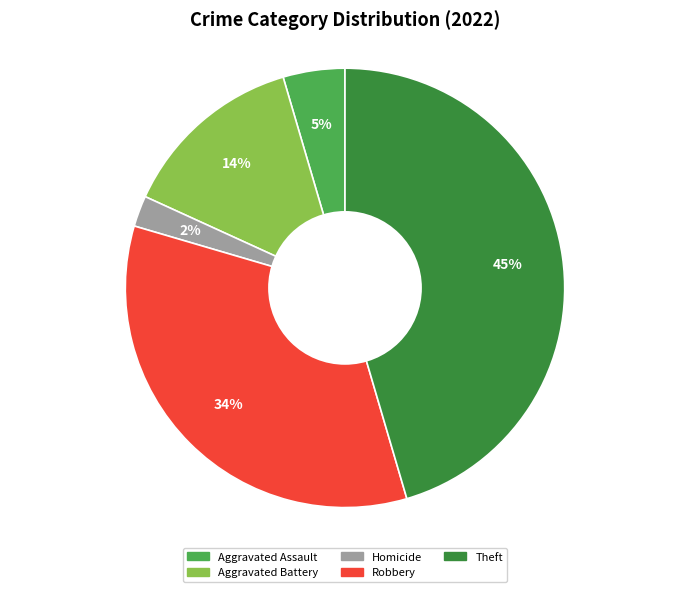

How many slices are in this pie chart?

5